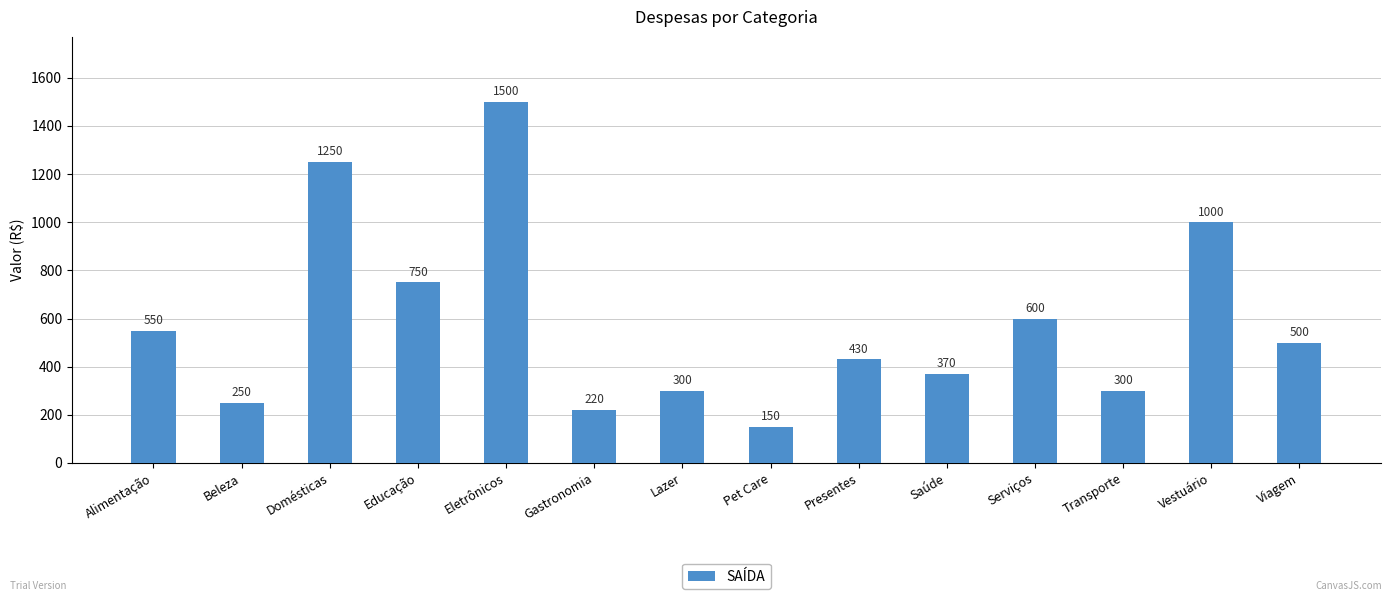

What is the change in value from Domésticas to Vestuário?

-250